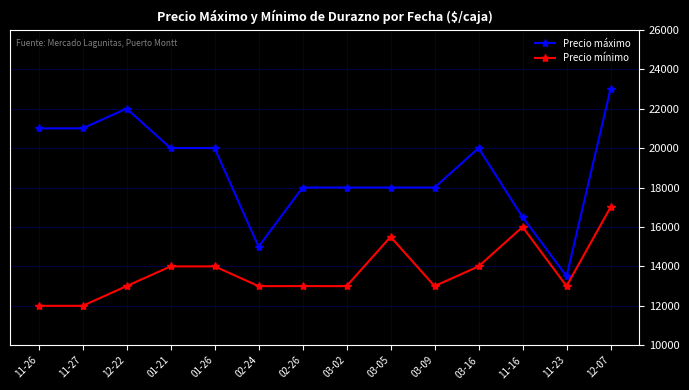

What is the label of the 8th point from the right?

02-26